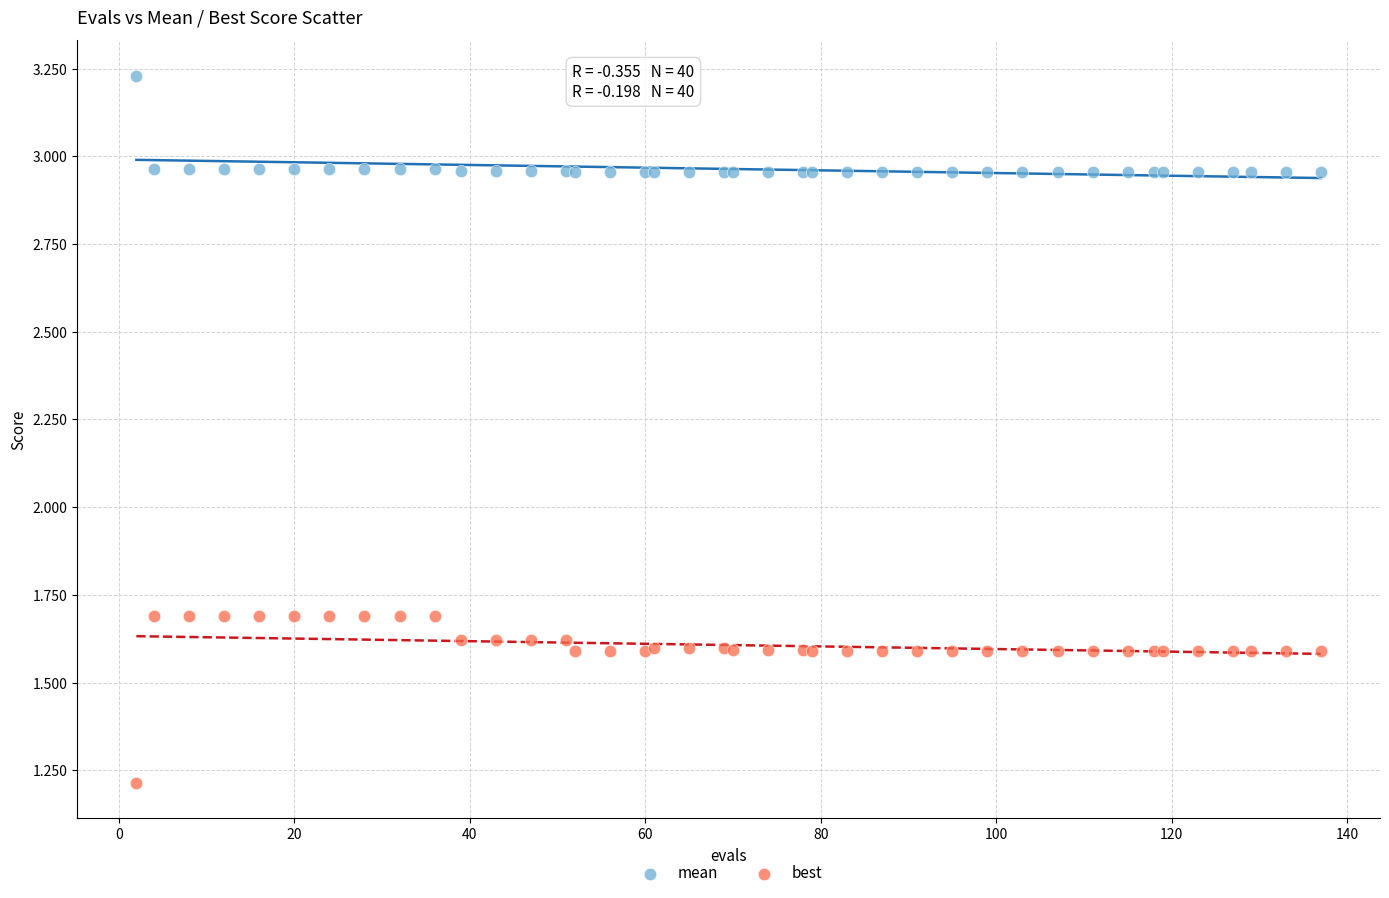

Which series contains the lowest Y value?

best